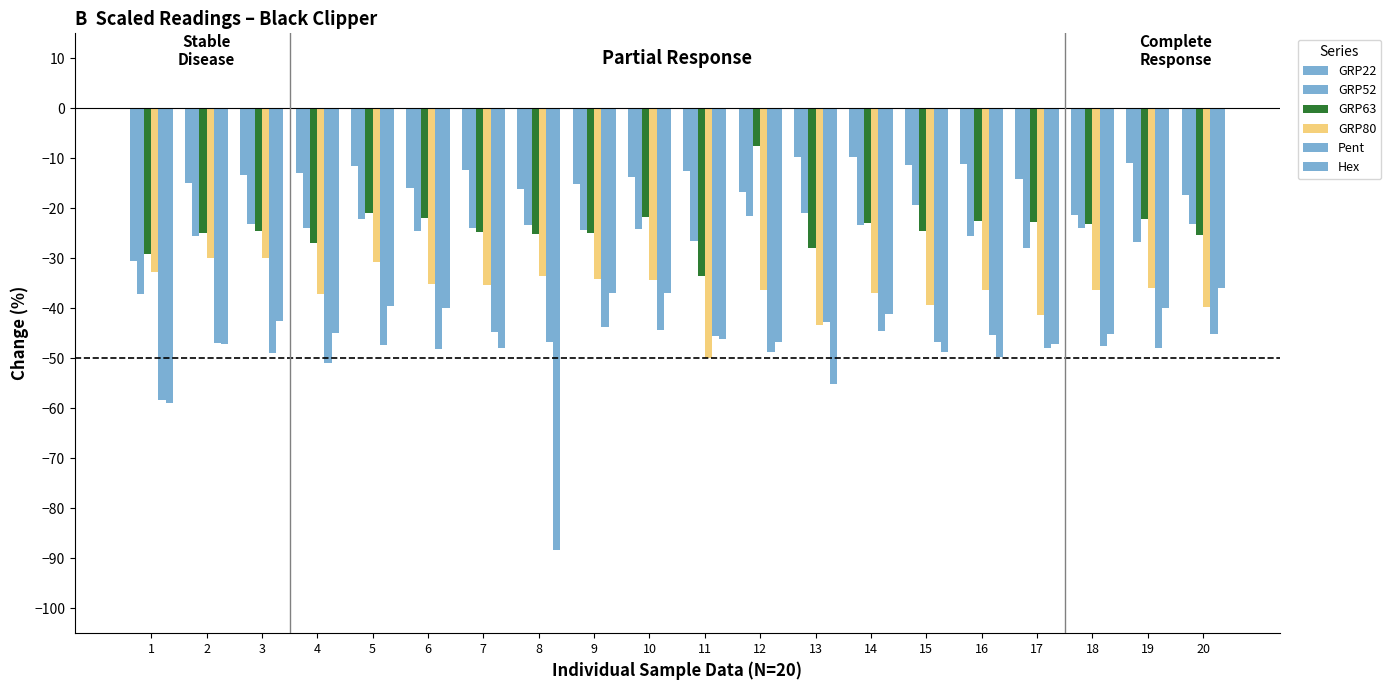

Rank the categories by GRP22 value from lowest to highest.

1, 18, 20, 12, 8, 6, 9, 2, 17, 10, 3, 4, 11, 7, 5, 15, 16, 19, 14, 13